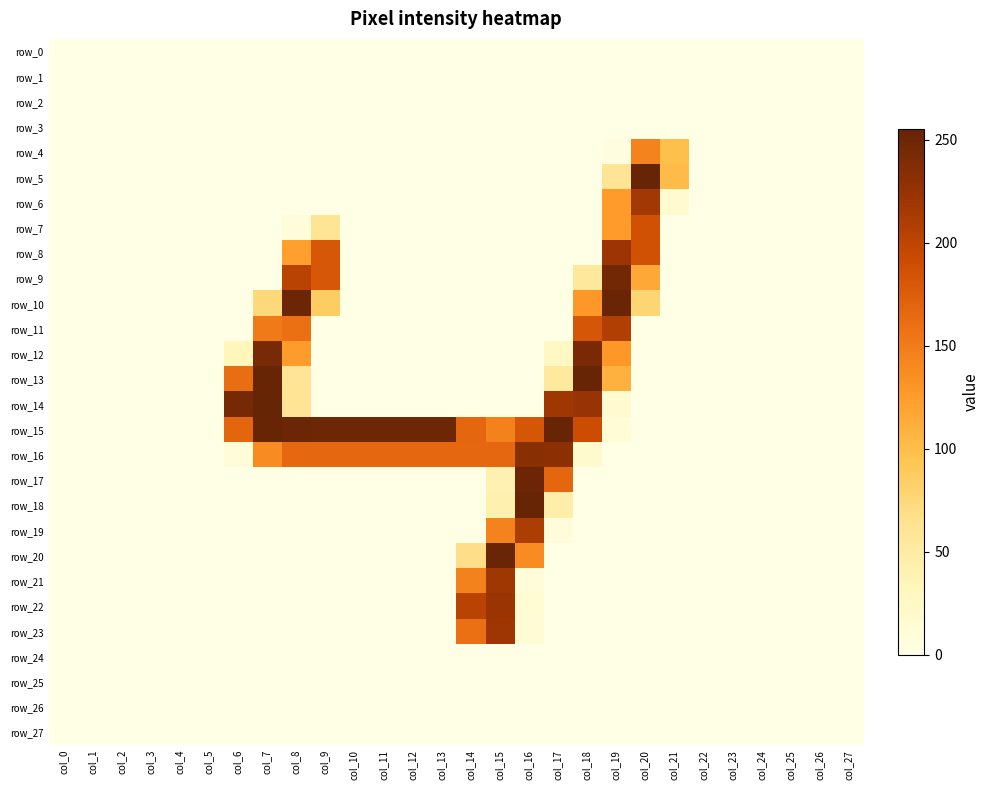

What is the difference between the second highest and minimum values in the row_17 series?

167